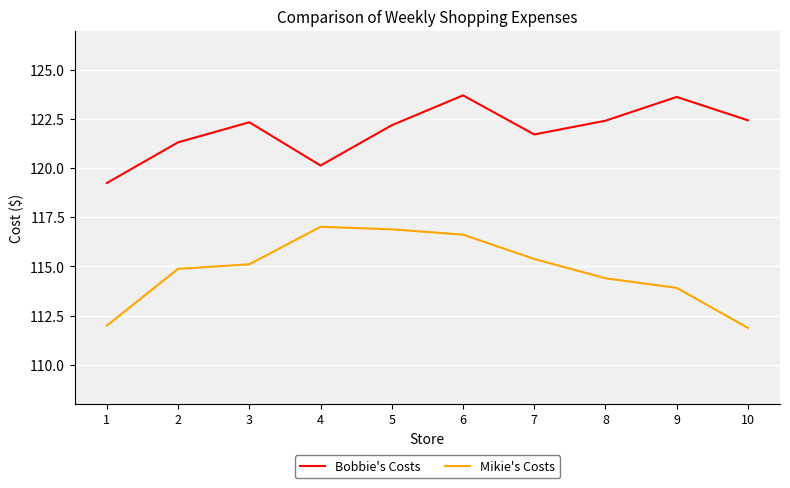

The value of Mikie's Costs at 7 is 115.4. True or false?

True